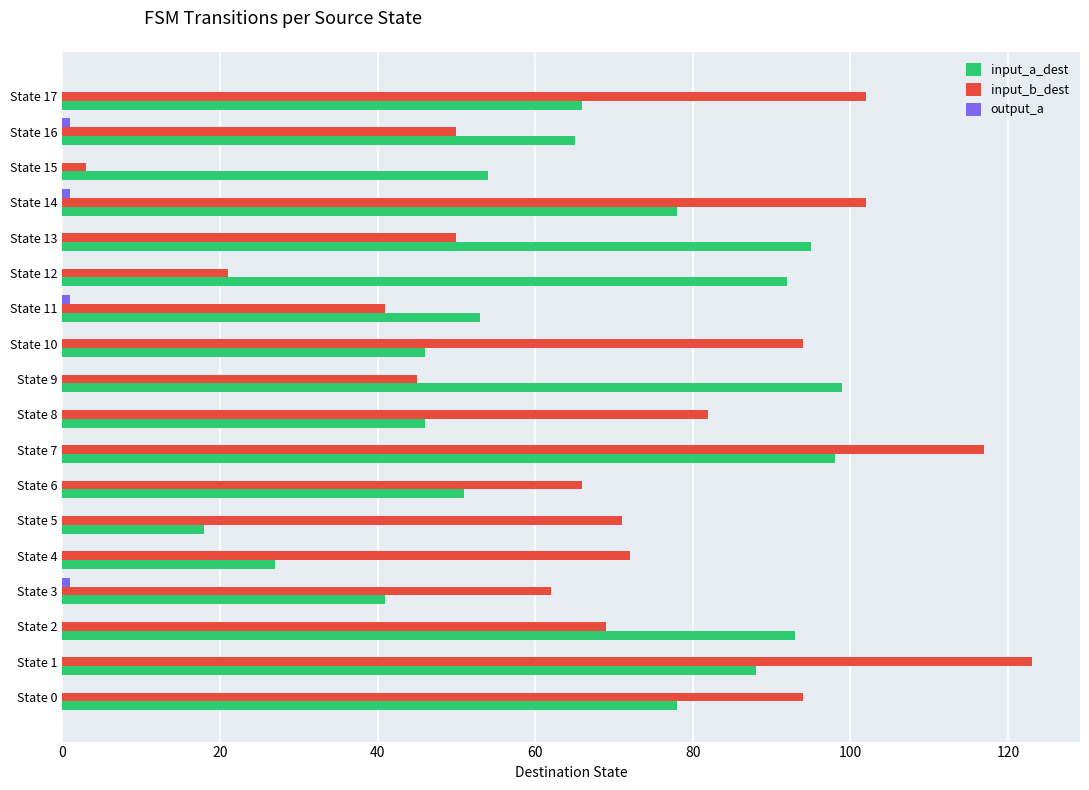

What is the maximum value shown in the chart?

123